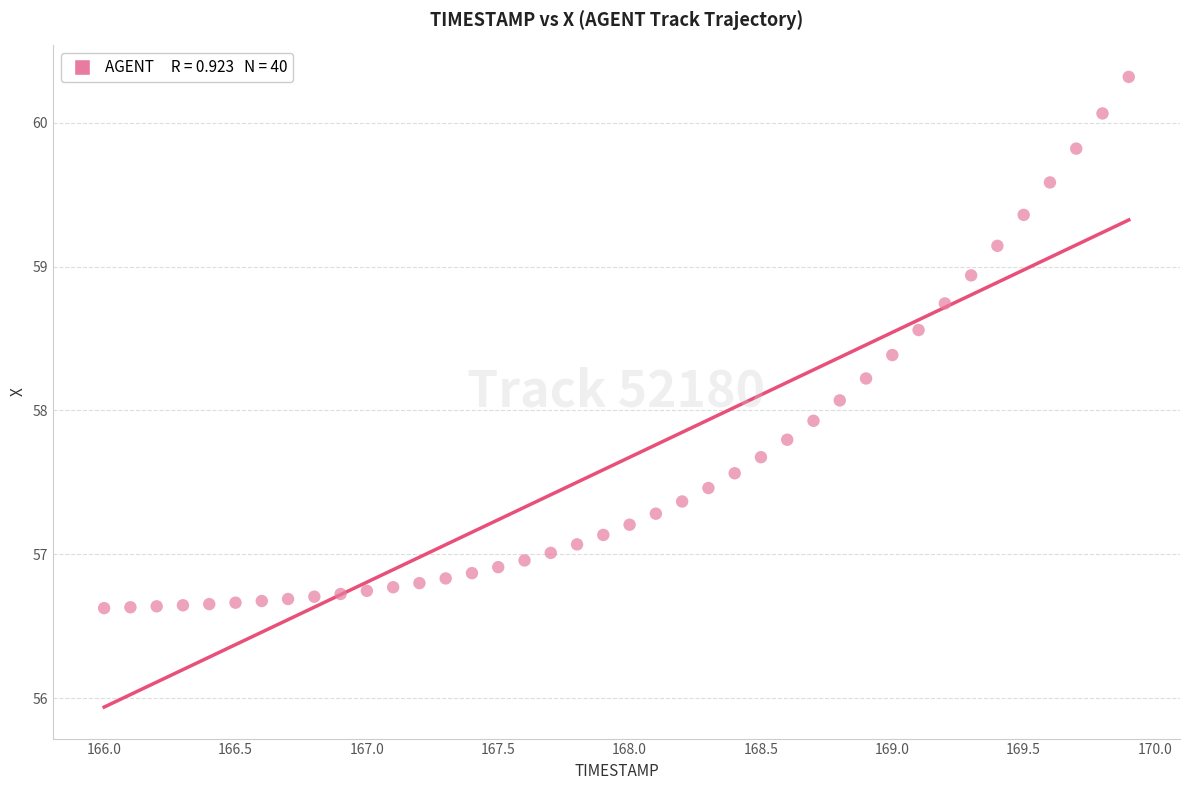

What is the range of Y values (max minus min)?

3.7